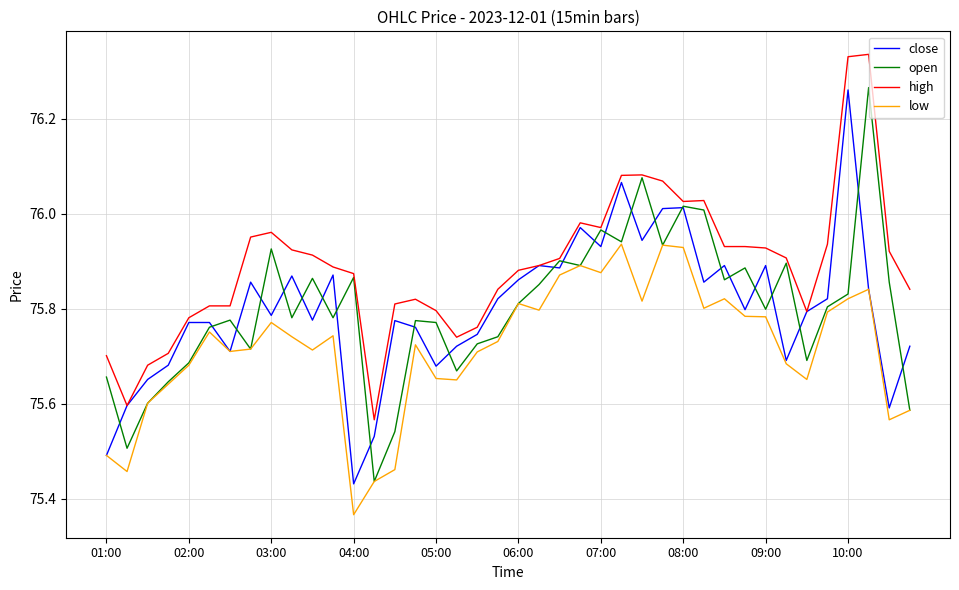

True or false: low and high intersect in this chart.

False